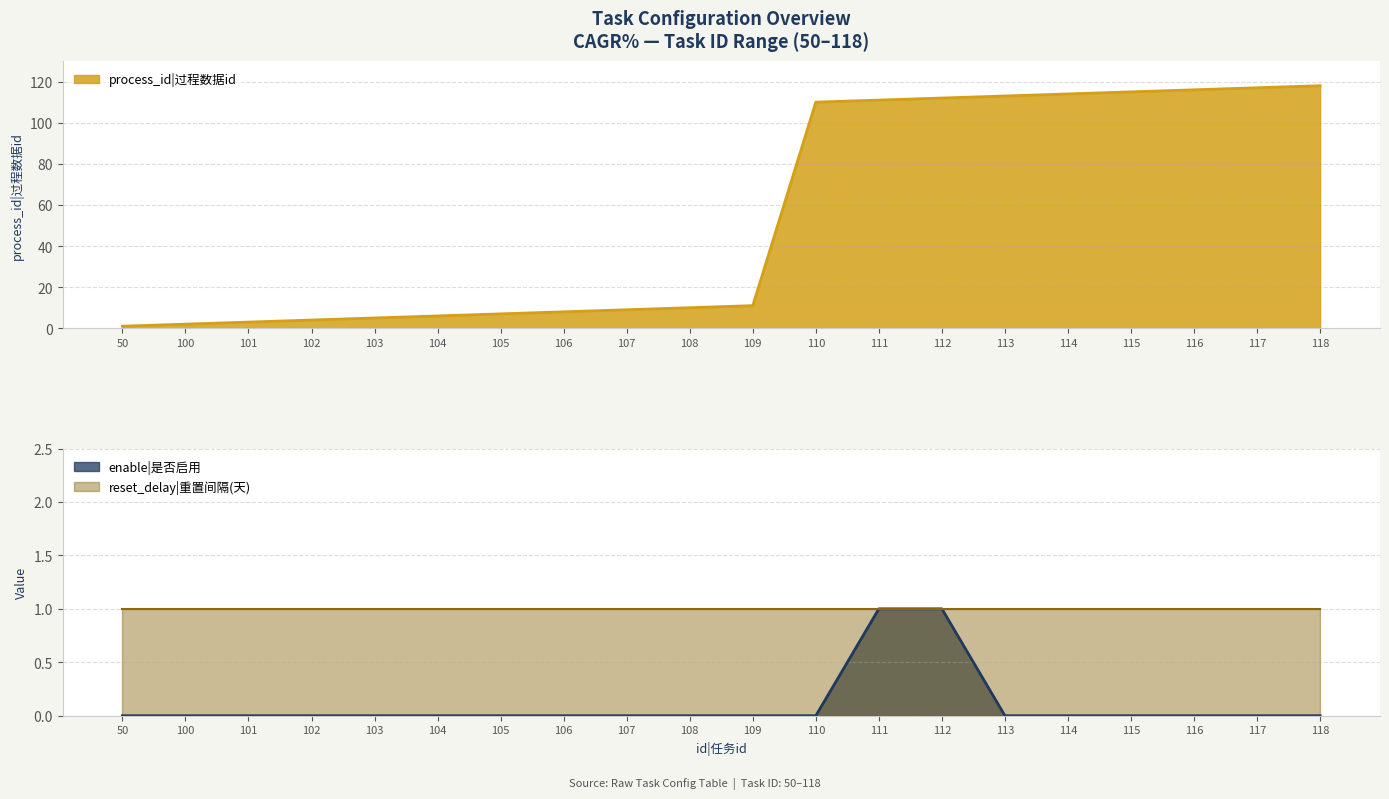

Is it true that process_id|过程数据id equals 9 at 107?

True